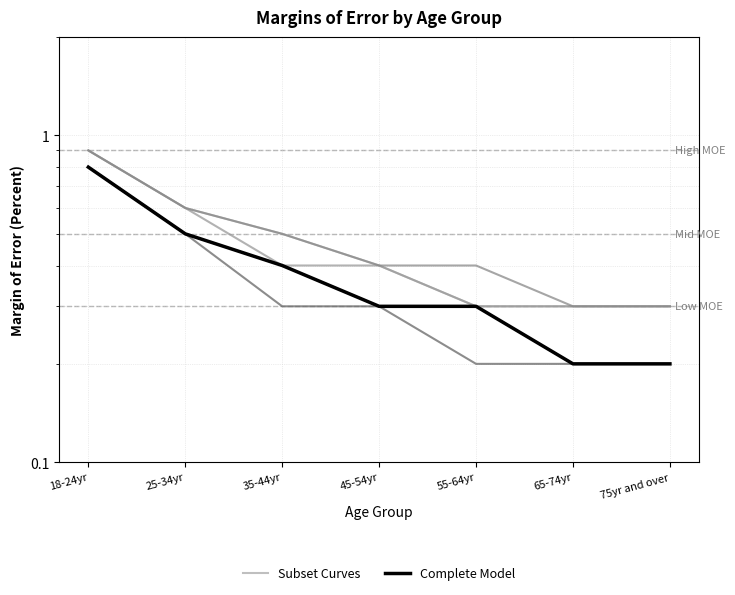

Which series has the largest range (max minus min)?

Subset Curves